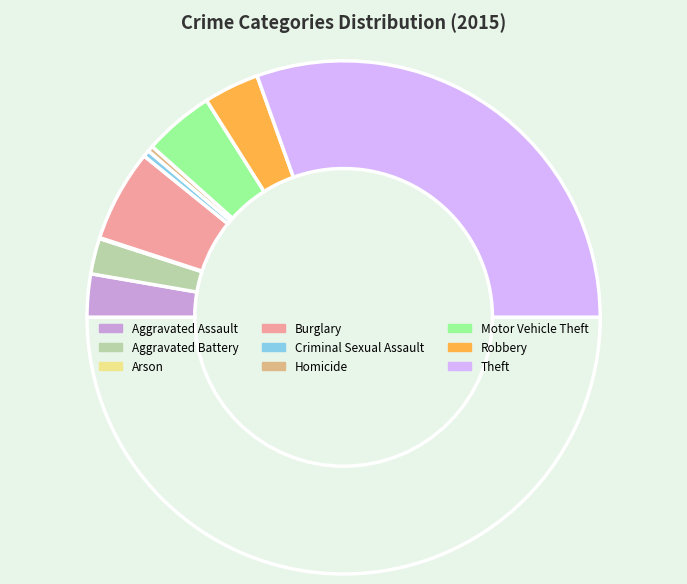

Which category has the smallest portion of the pie?

Arson